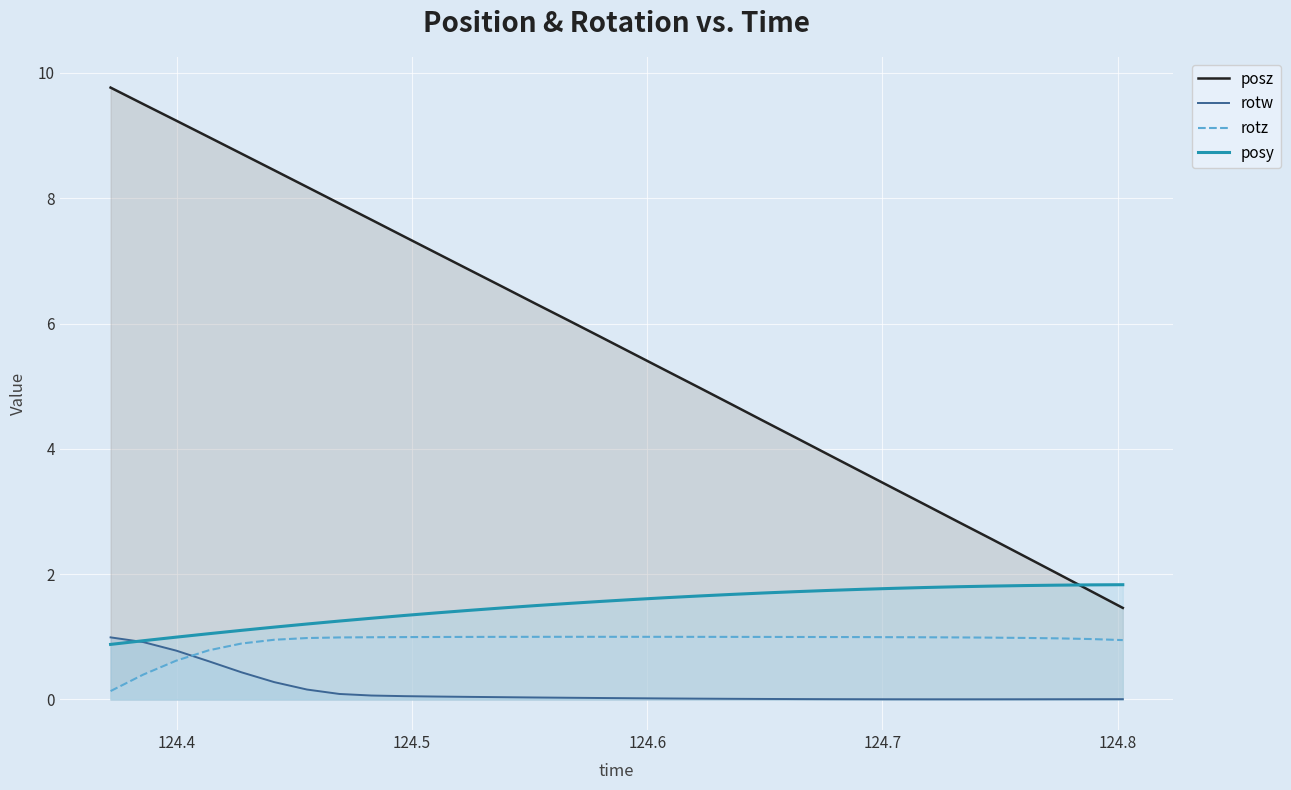

What is the minimum value for posy?

0.9